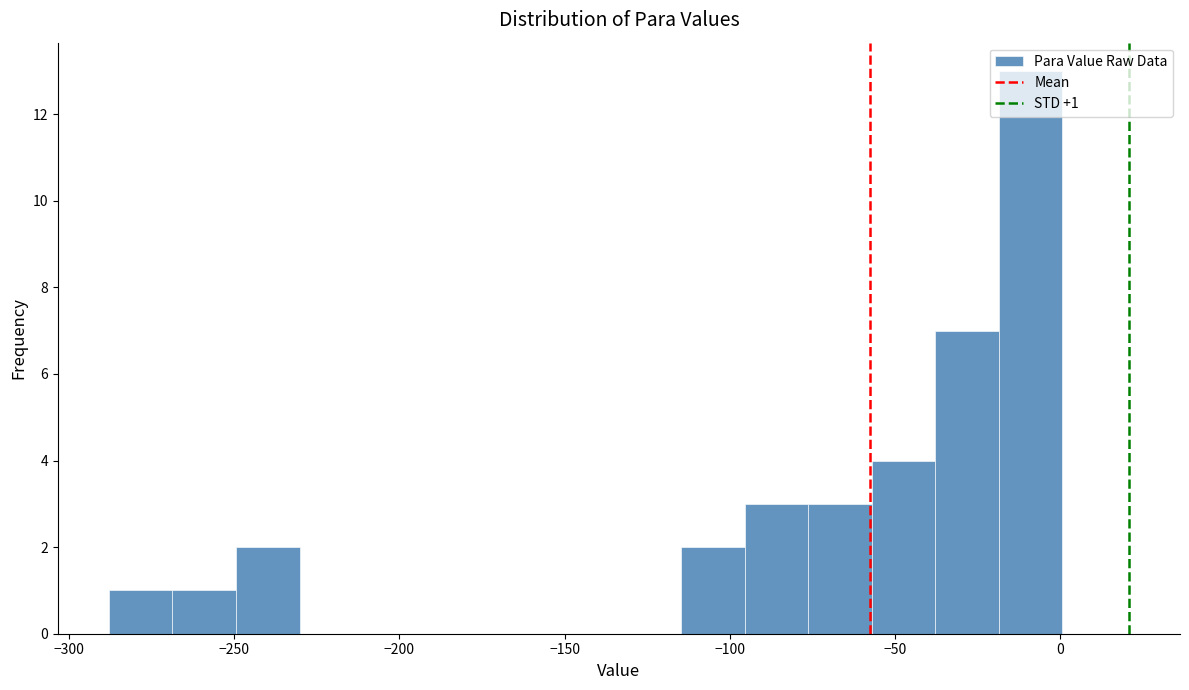

Read against the x-axis, roughly where is the centre of the tallest bar?

-10